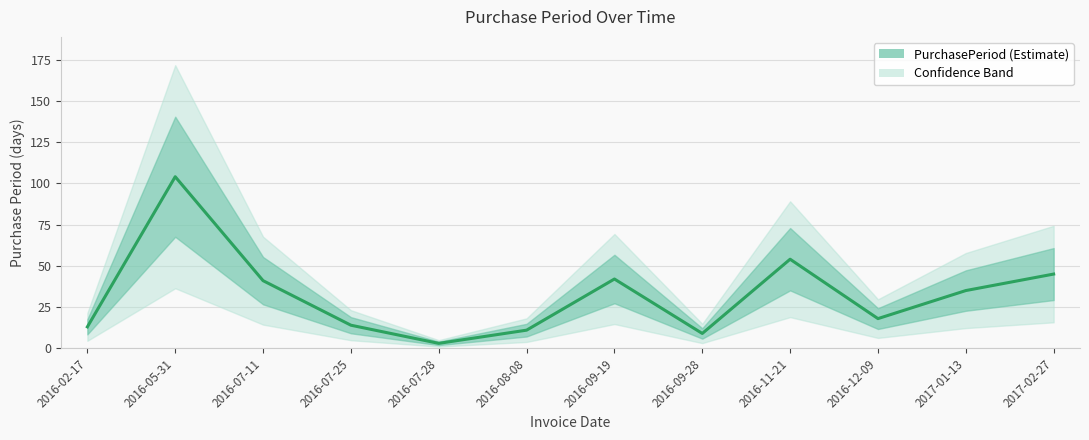

List the labels in order of value, largest first.

2016-05-31, 2016-11-21, 2017-02-27, 2016-09-19, 2016-07-11, 2017-01-13, 2016-12-09, 2016-07-25, 2016-02-17, 2016-08-08, 2016-09-28, 2016-07-28